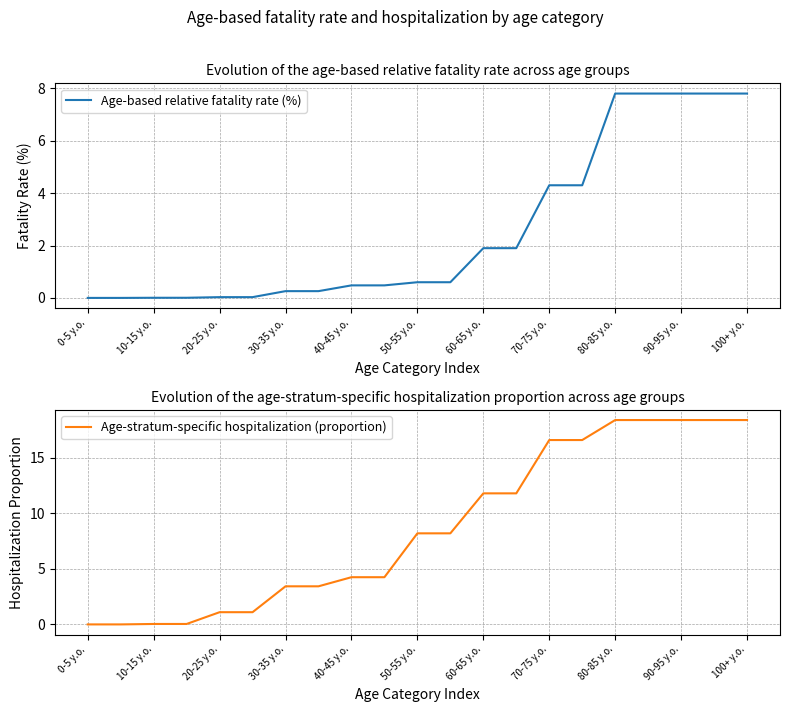

The Age-stratum-specific hospitalization (proportion) series shows 18.4 at 90-95 y.o.. True or false?

True